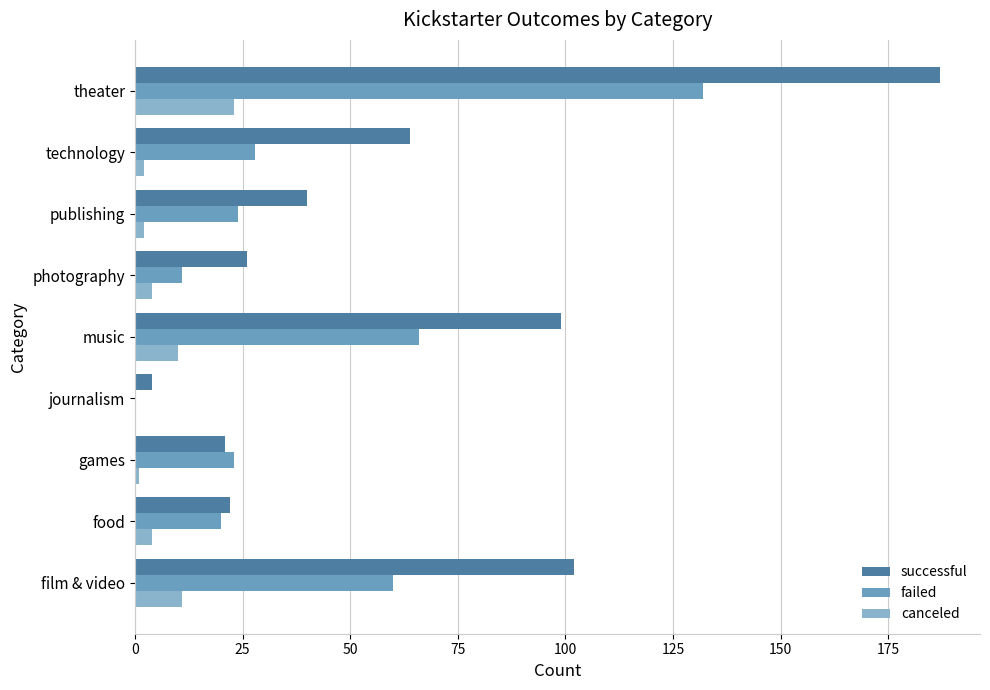

What is the sum of all failed values?

364